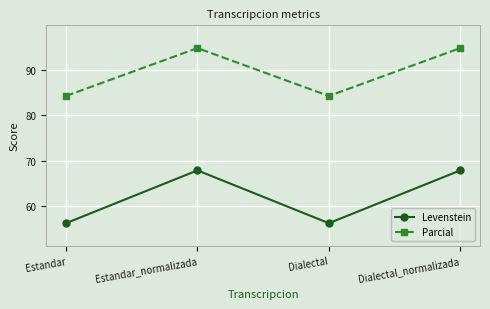

What is the label of the 3rd point from the right?

Estandar_normalizada